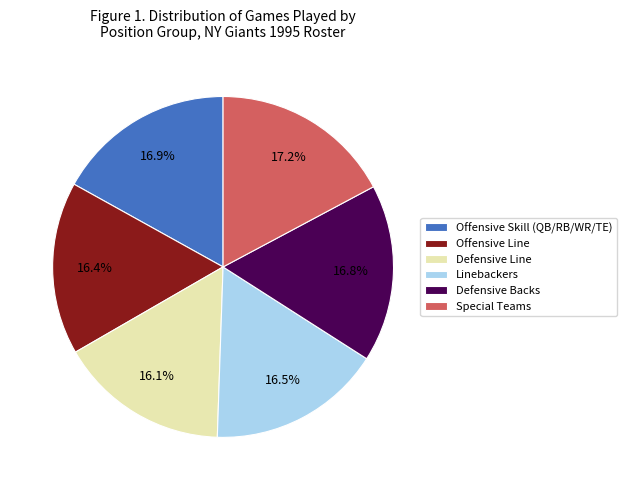

Is the sum of Defensive Line and Special Teams greater than half?

No